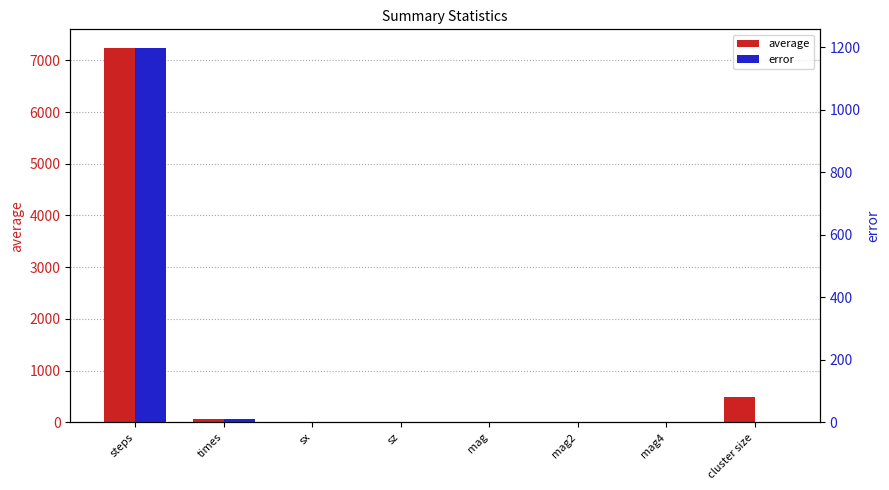

What is the difference between the highest and lowest values at mag?

1.0